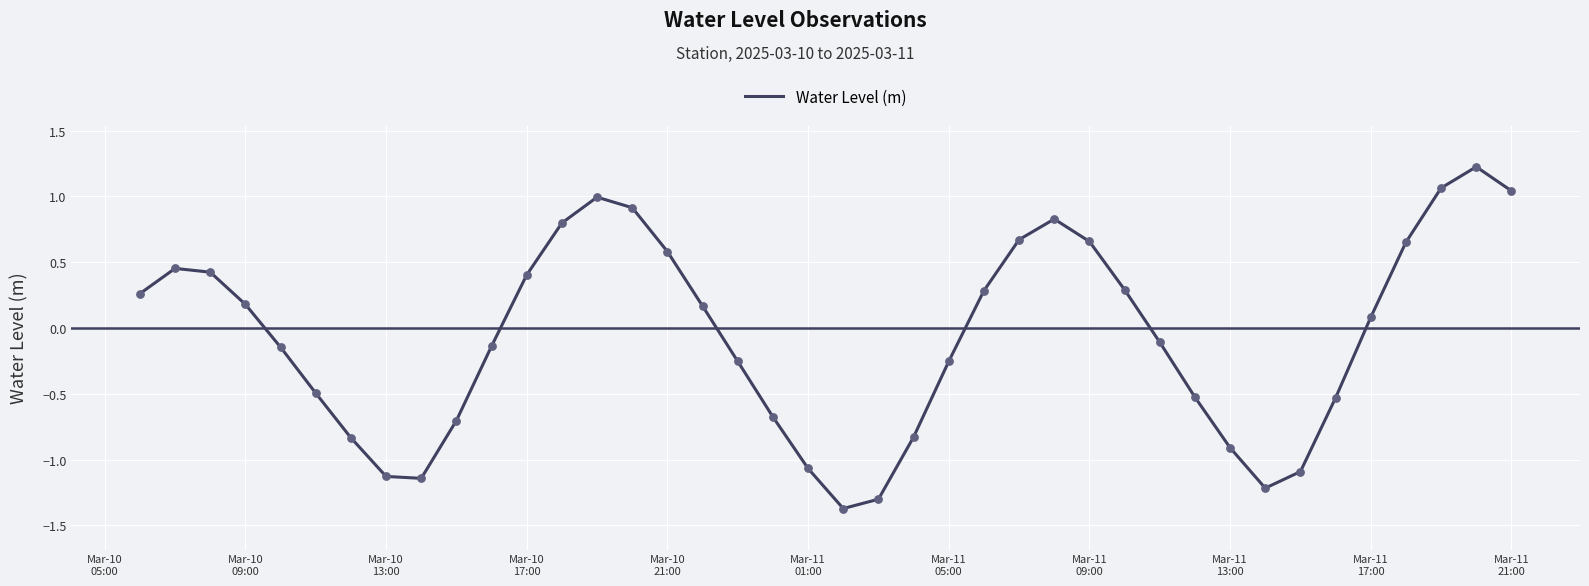

What is the minimum value shown in the chart?

-1.4